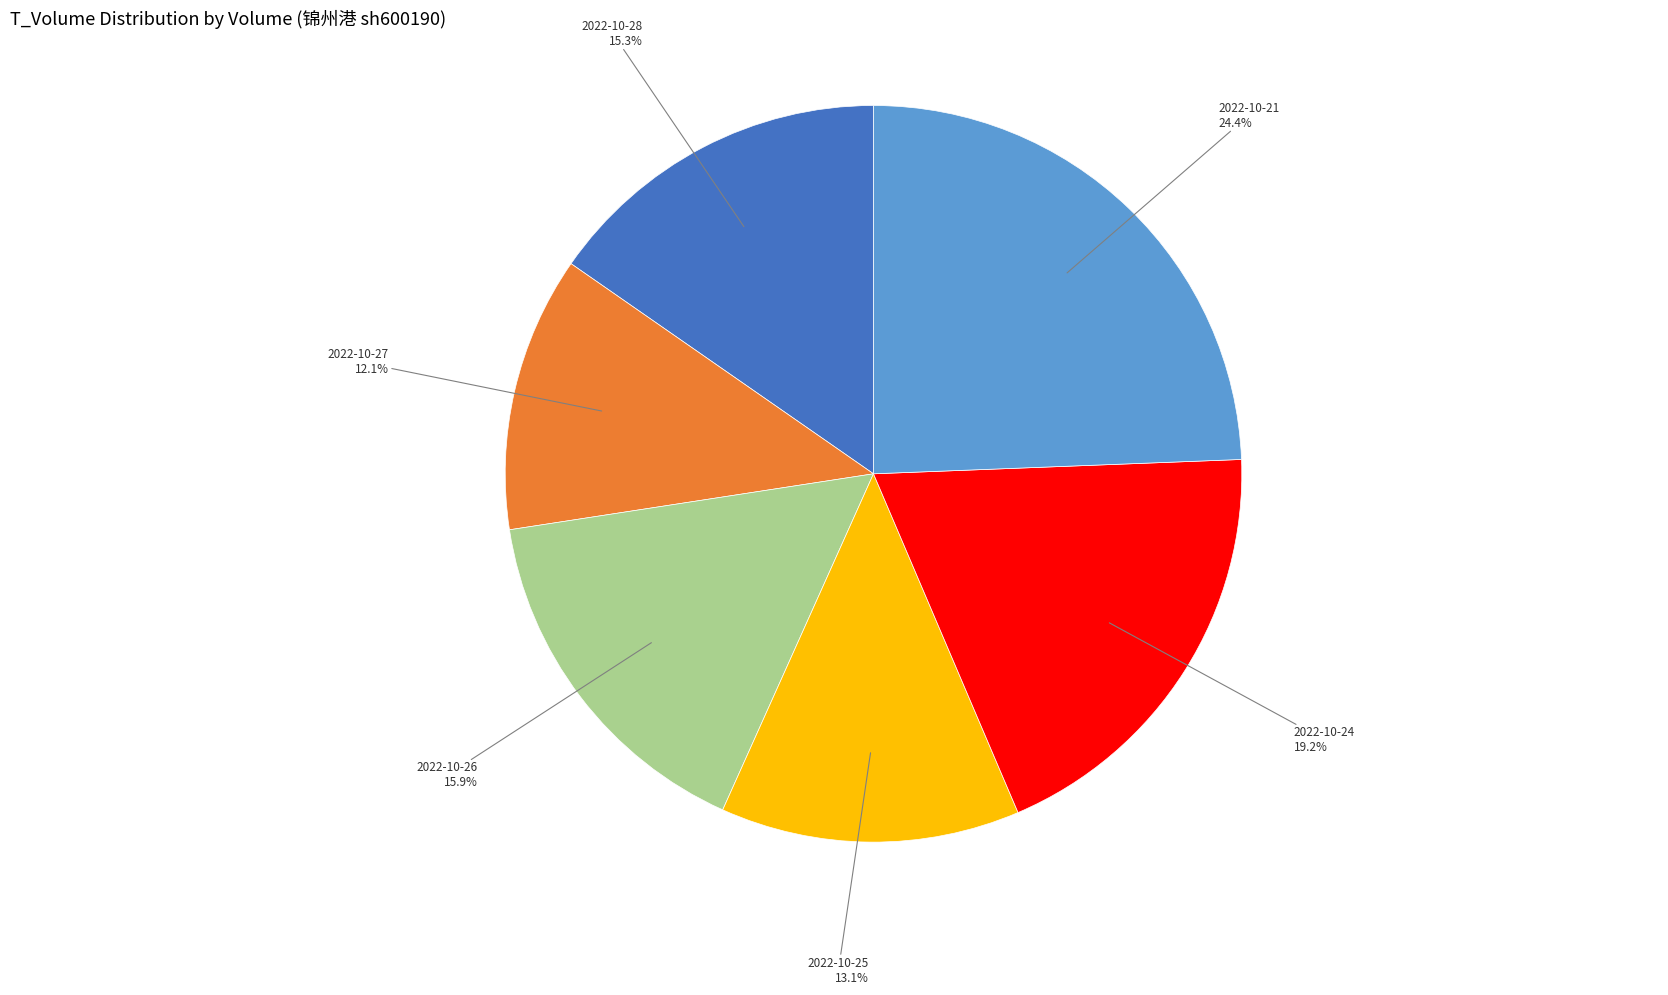

Rank the categories by value from highest to lowest.

2022-10-21, 2022-10-24, 2022-10-26, 2022-10-28, 2022-10-25, 2022-10-27